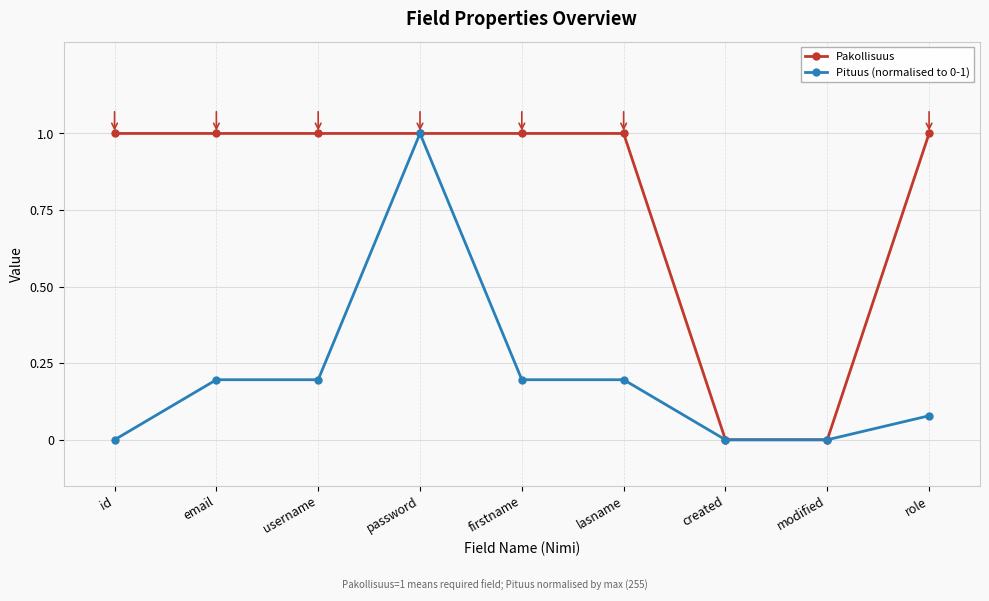

What is the maximum value shown in the chart?

1.0